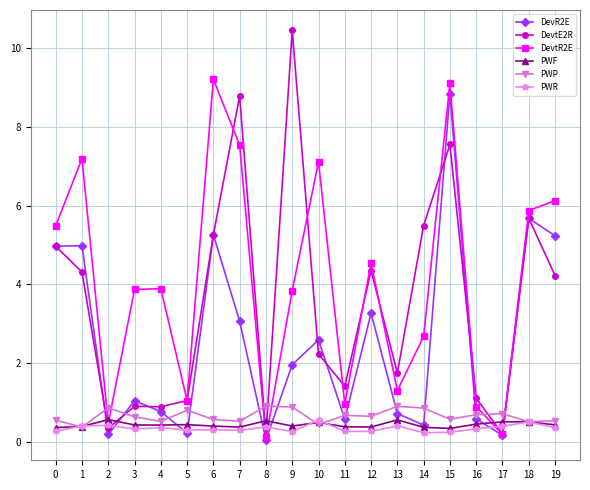

What is the value of the PWF point at the 2nd from the left?

0.4